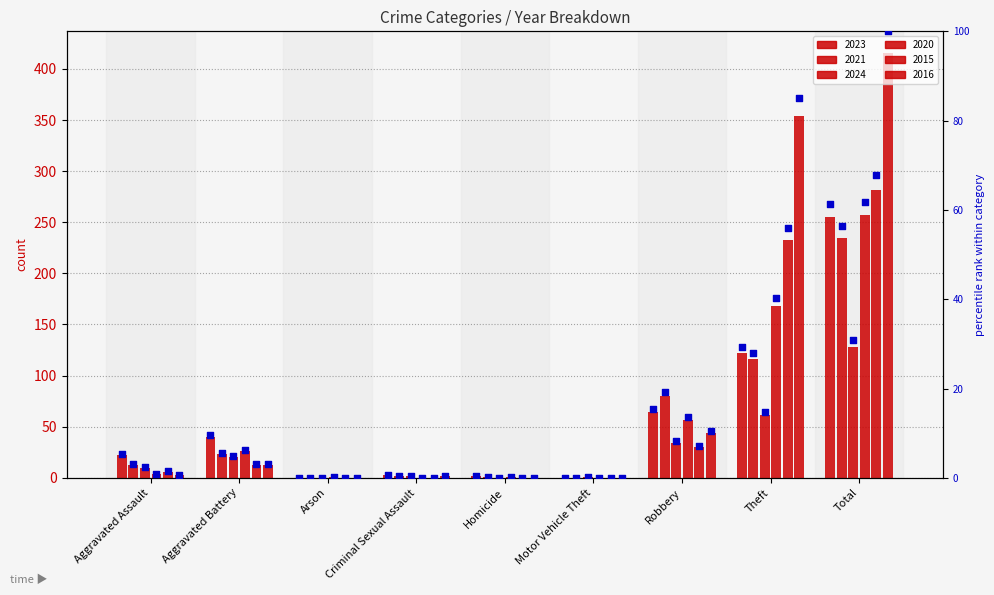

What is the ratio of the value at Robbery to the value at Total?

0.3